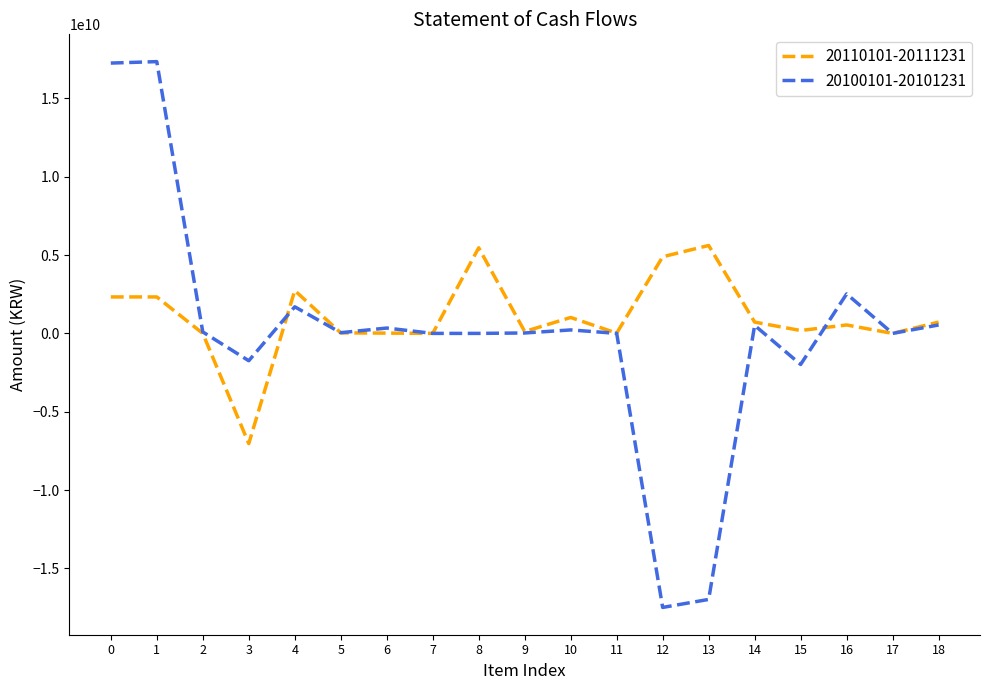

At which label does 20110101-20111231 reach its minimum?

3